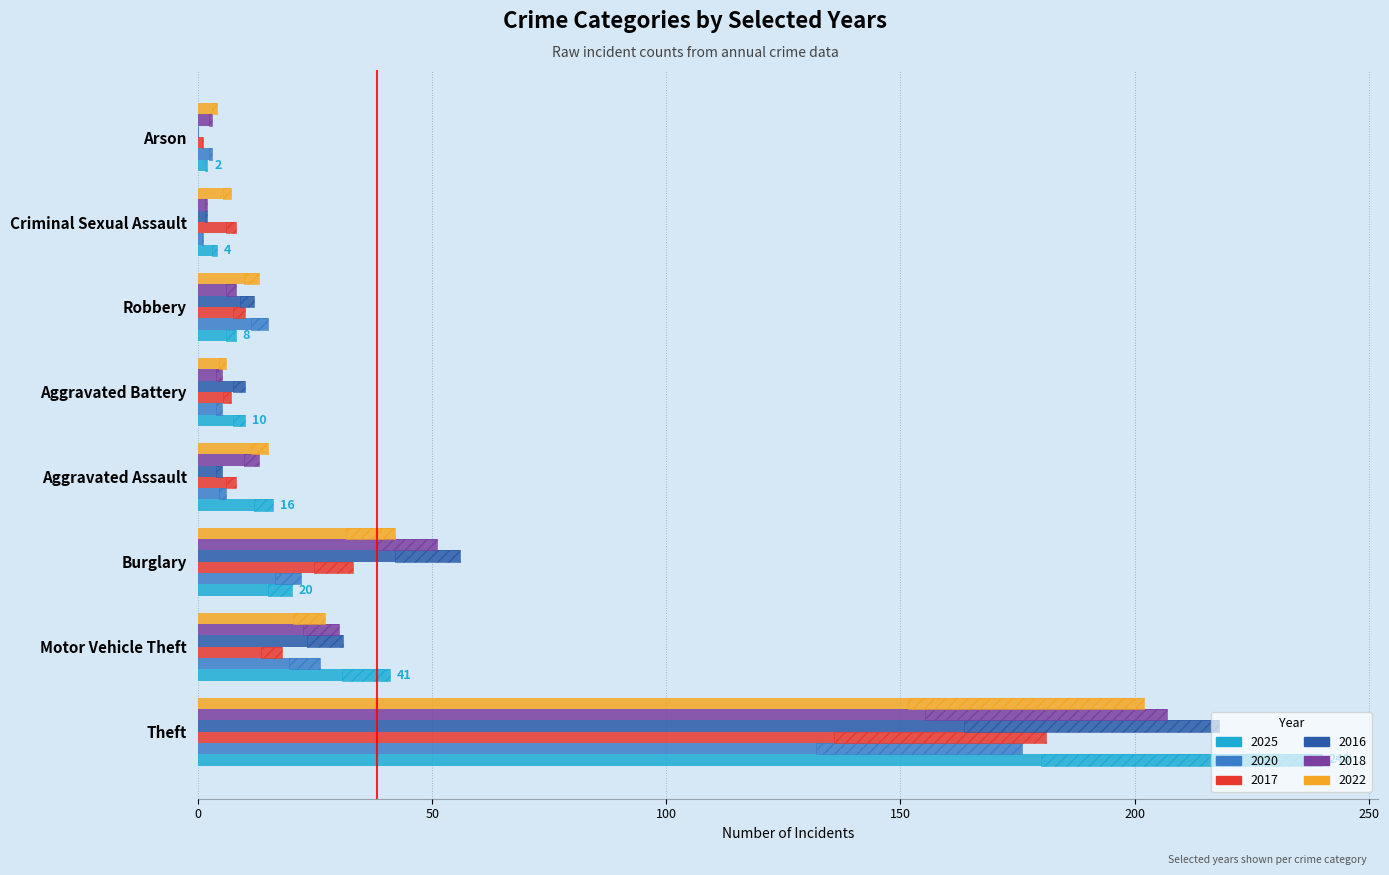

Rank the series at Arson from highest to lowest value.

2022, 2020, 2018, 2025, 2017, 2016